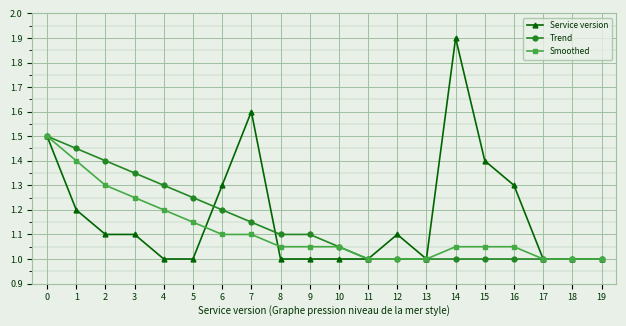

How many categories are shown in the chart?

20